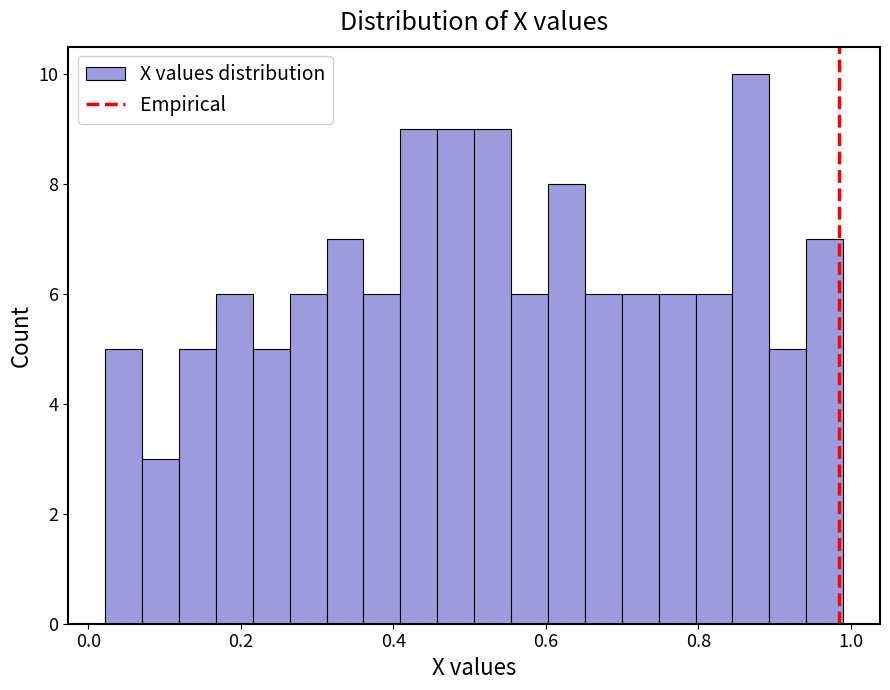

Around what value on the x-axis is the tallest bar? Give the approximate position of its centre, as read against the axis.

0.86